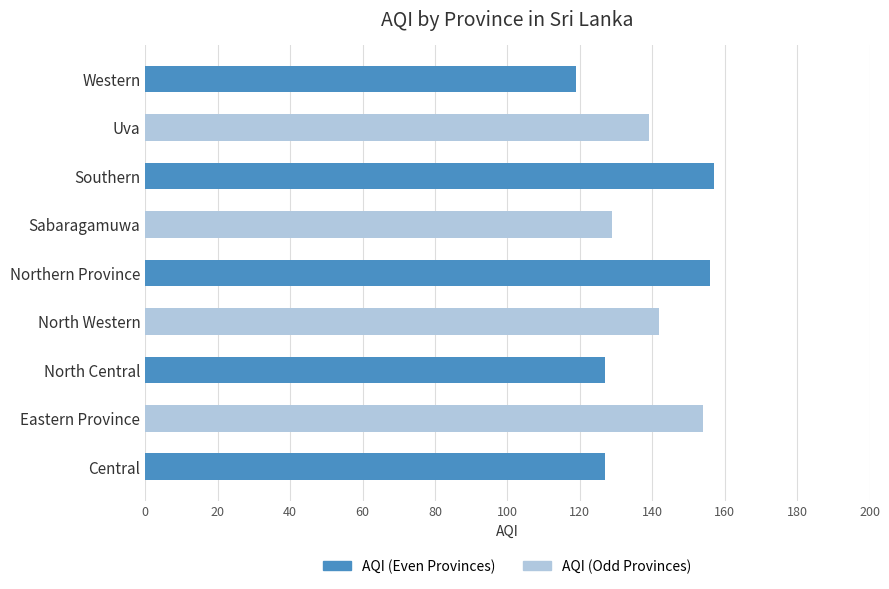

What is the change in value from Sabaragamuwa to Uva?

+10